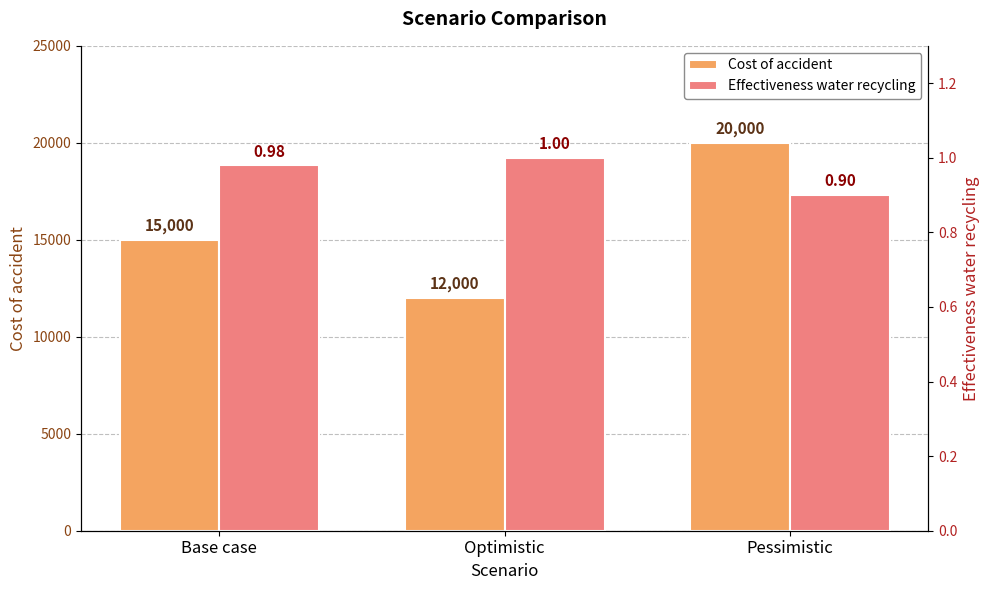

Which series has the largest total across all categories?

Cost of accident